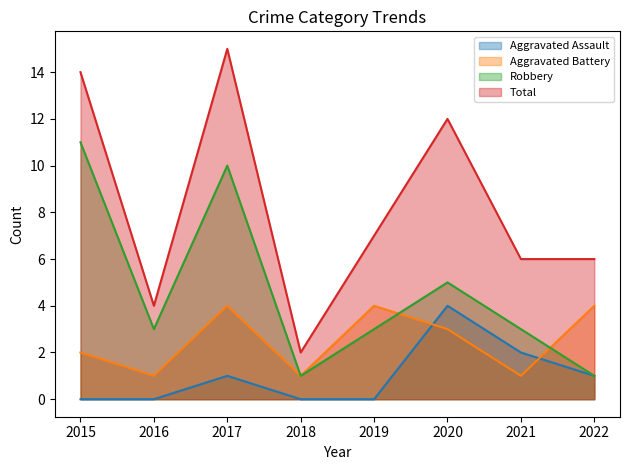

What is the difference between the maximum and minimum values in the Robbery series?

10